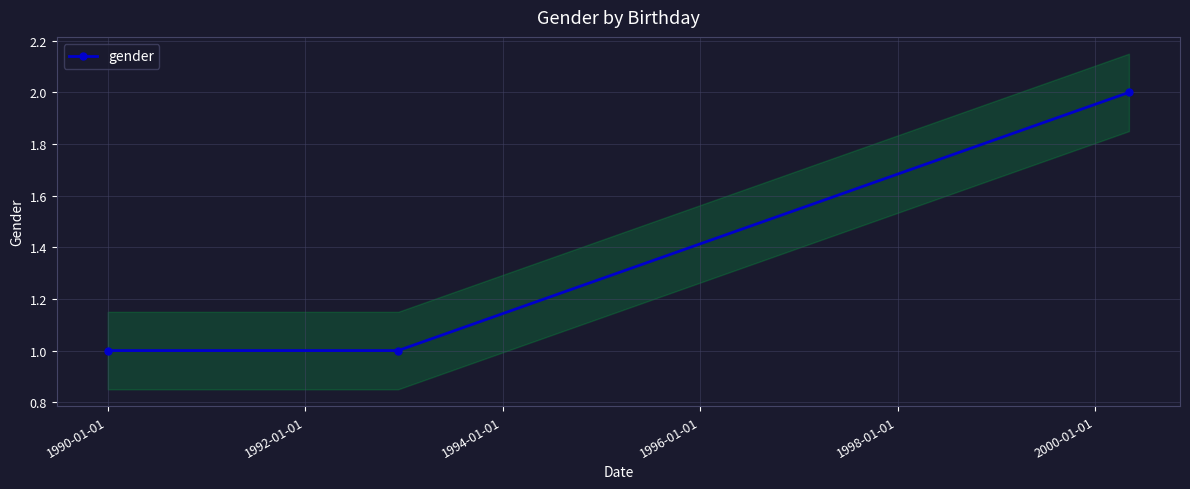

Is it true that the value at 1990-01-01 is 1?

False